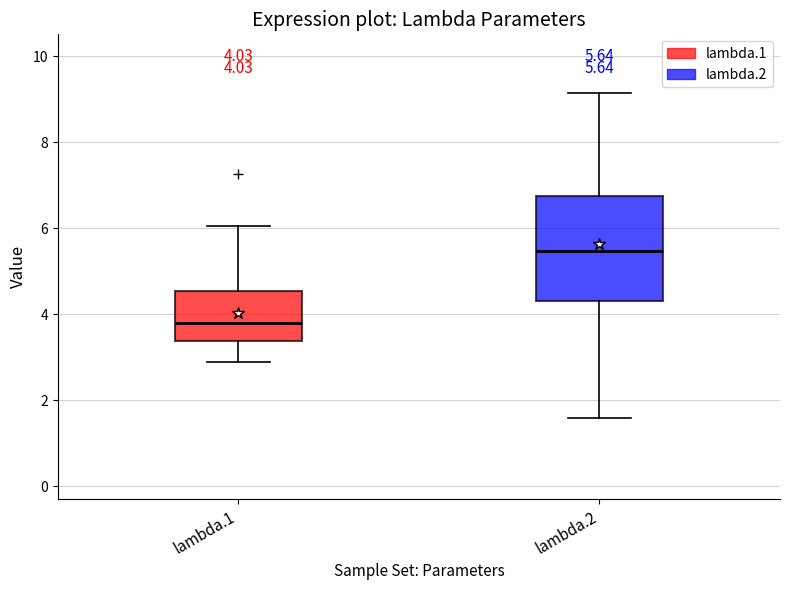

Which box is the tallest, from its lower edge to its upper edge?

lambda.2